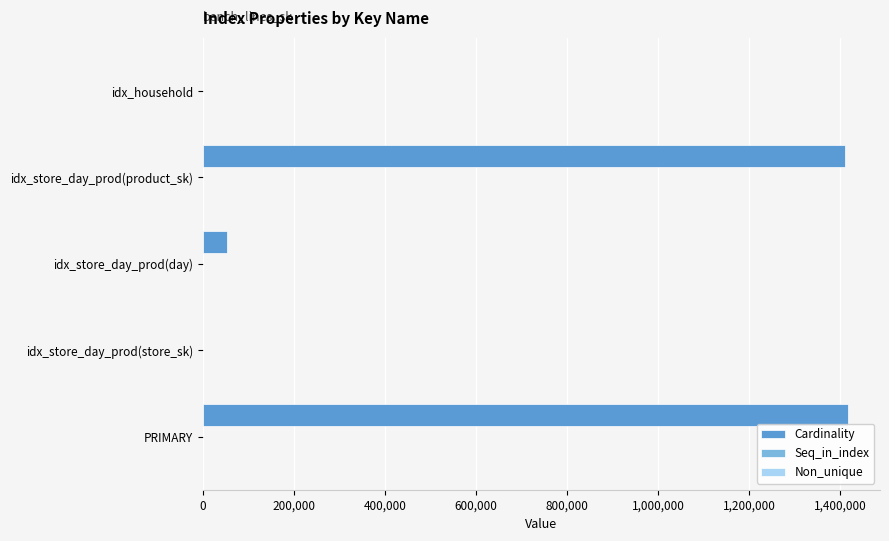

Between idx_store_day_prod(store_sk) and idx_store_day_prod(product_sk), which series saw the biggest shift?

Cardinality